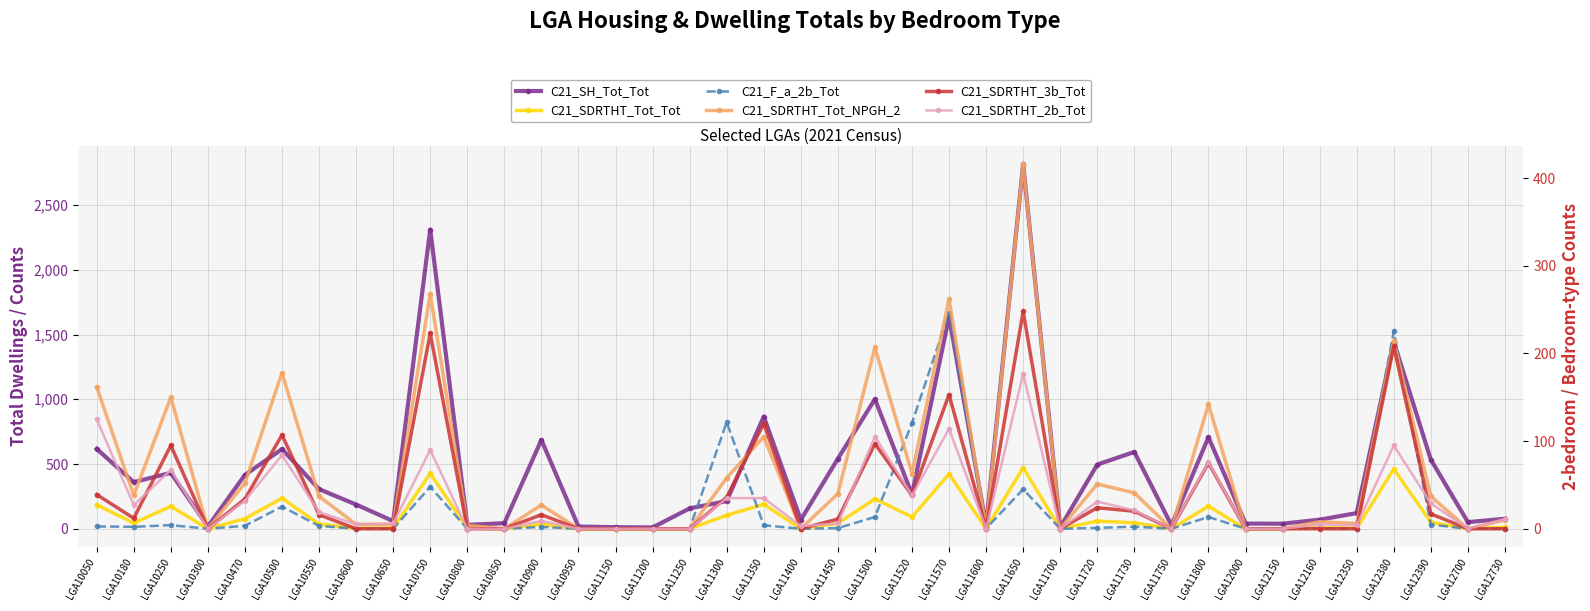

Which series has the largest total across all categories?

C21_SH_Tot_Tot